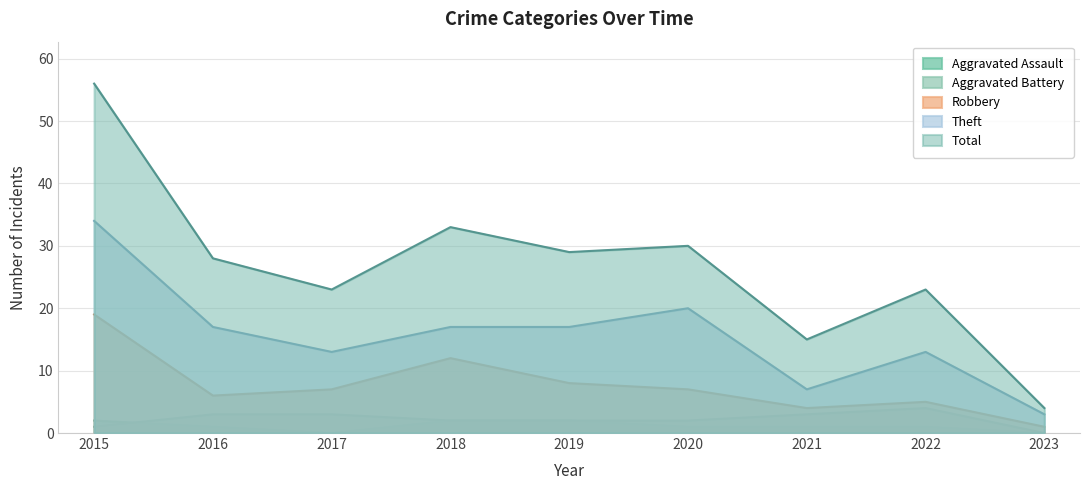

Which category has the lowest value in the Total series?

2023